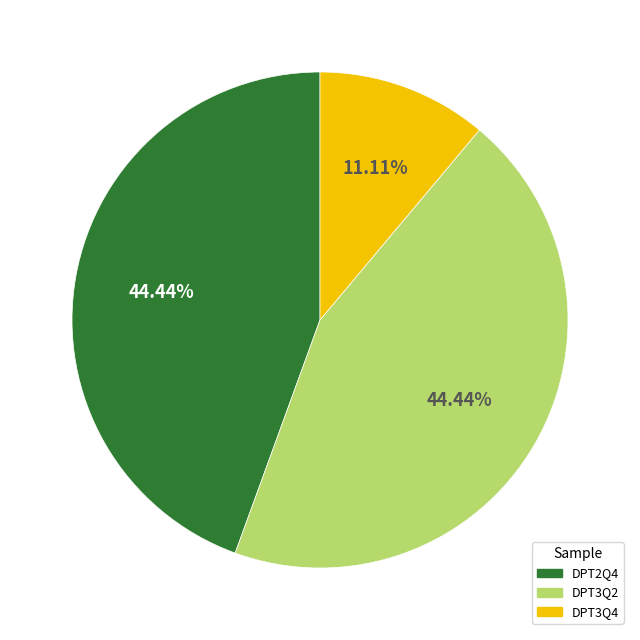

Which has a higher value, DPT3Q2 or DPT3Q4?

DPT3Q2